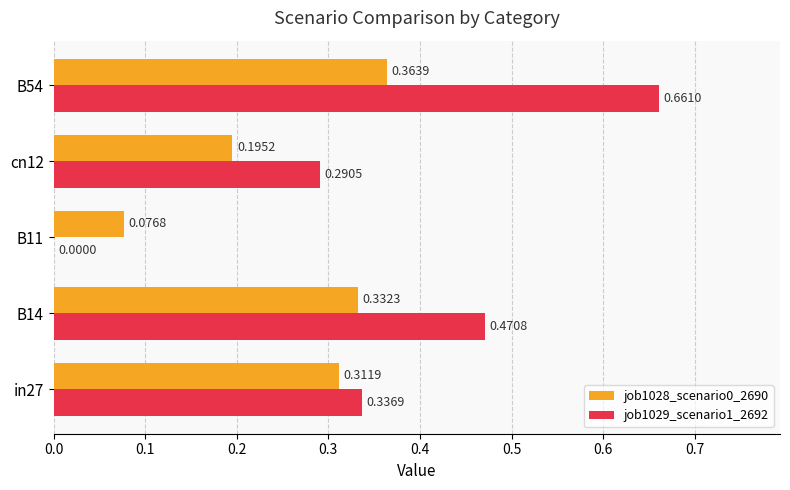

At which label is job1028_scenario0_2690 closest to 0?

B11